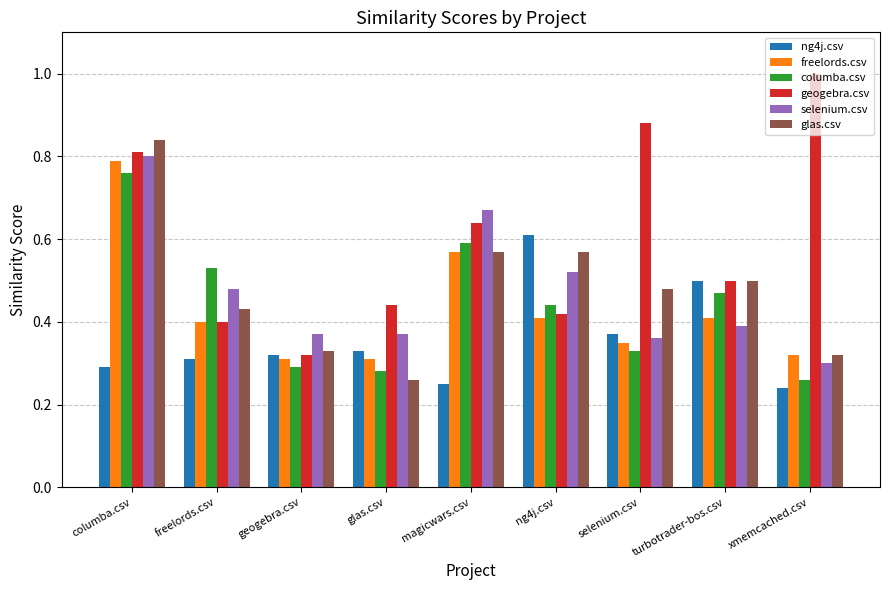

Is the value of geogebra.csv at glas.csv greater than the value of ng4j.csv at magicwars.csv?

Yes